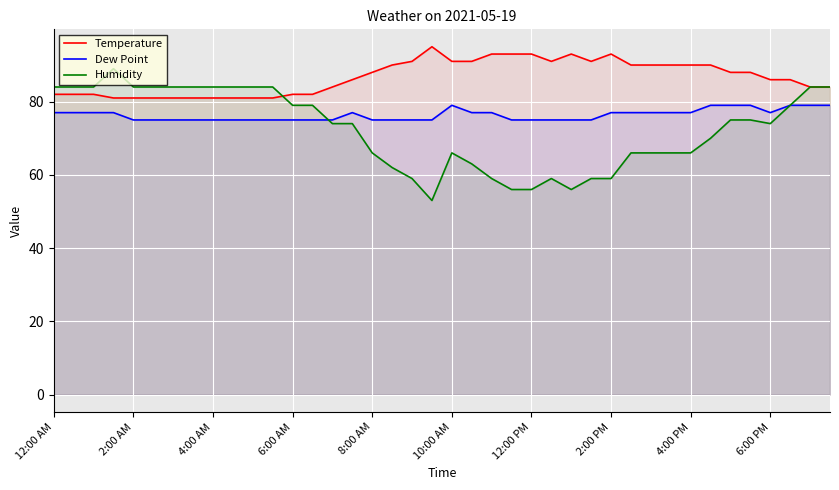

Is it true that Dew Point equals 77 at 12:00 AM?

True